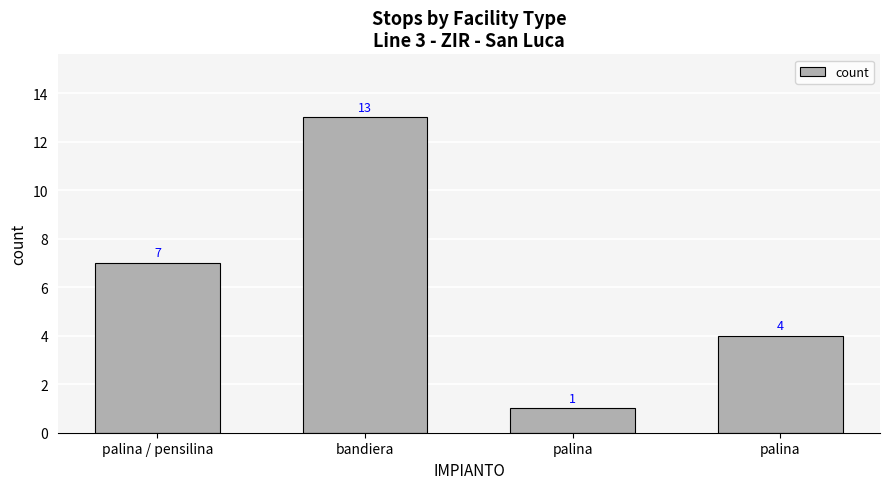

Are the bars horizontal?

No